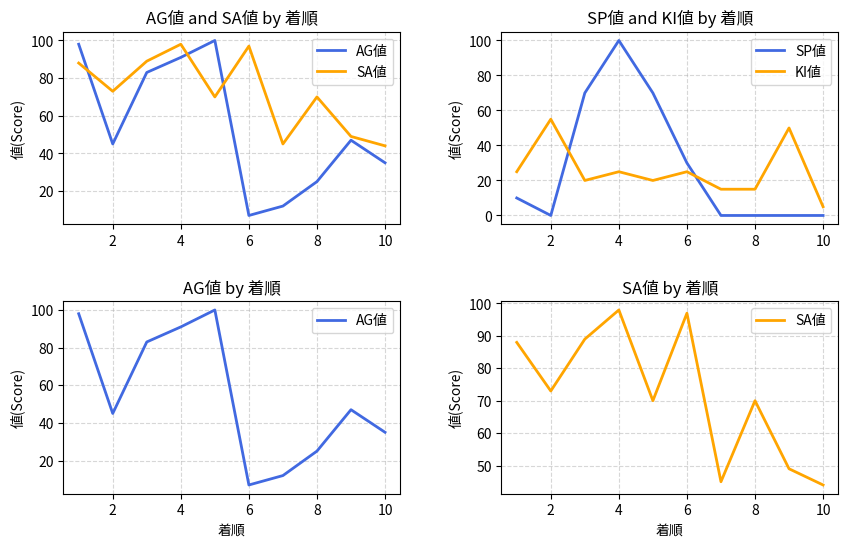

Is this an area chart (filled region under the line)?

No